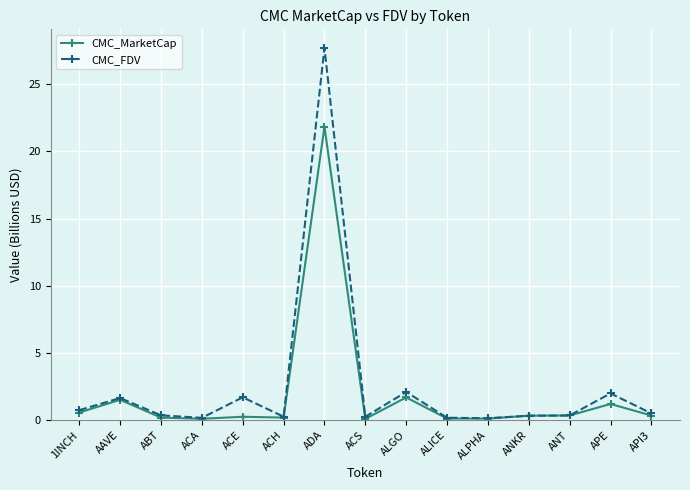

What is the label of the 6th point from the left?

ACH